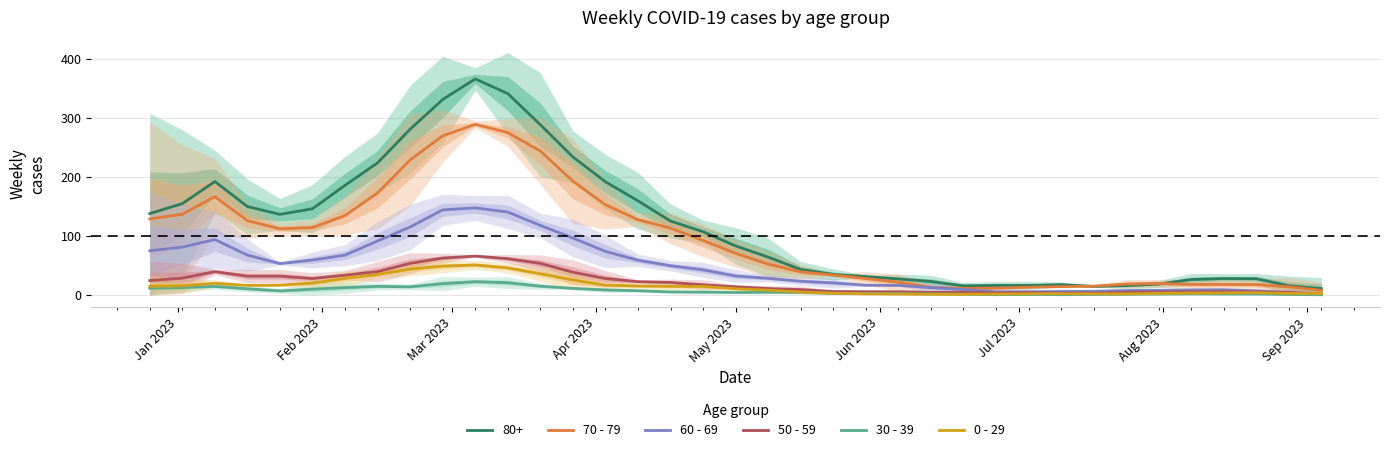

List the series in order of their peak value, lowest first.

30 - 39, 0 - 29, 50 - 59, 60 - 69, 70 - 79